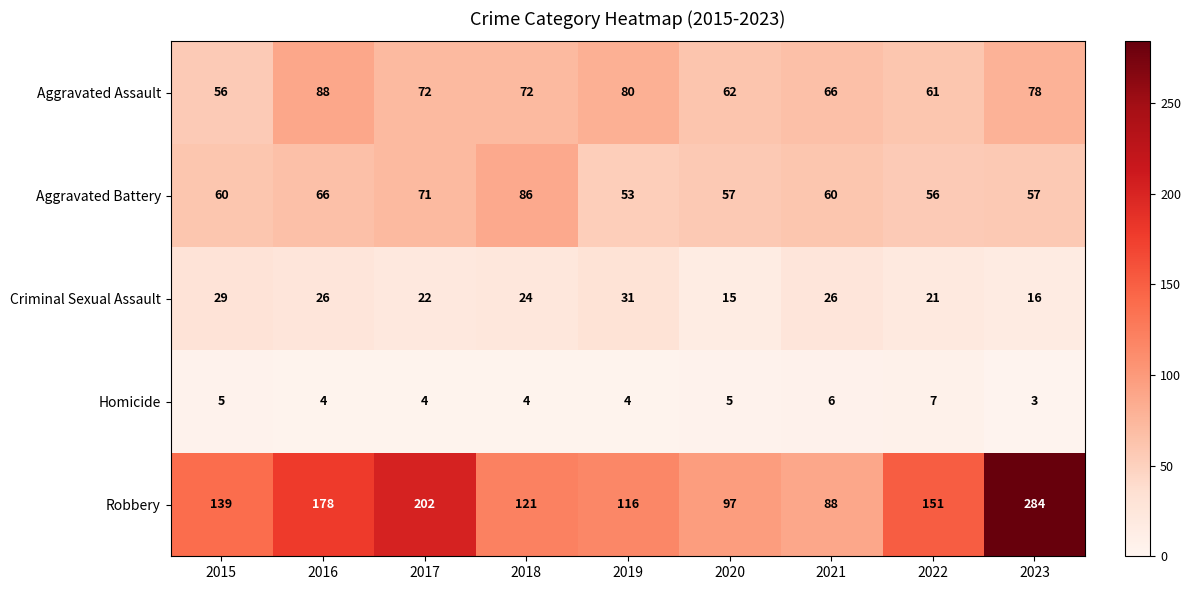

What is the sum of the Robbery values at 2019 and 2016?

294